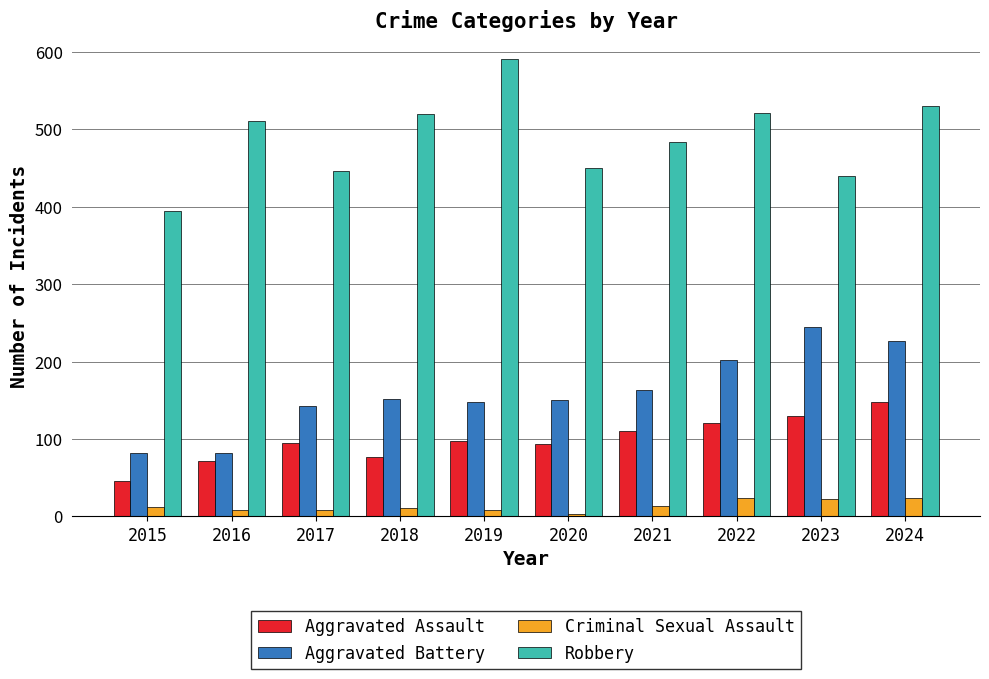

What is the minimum value for Aggravated Assault?

46